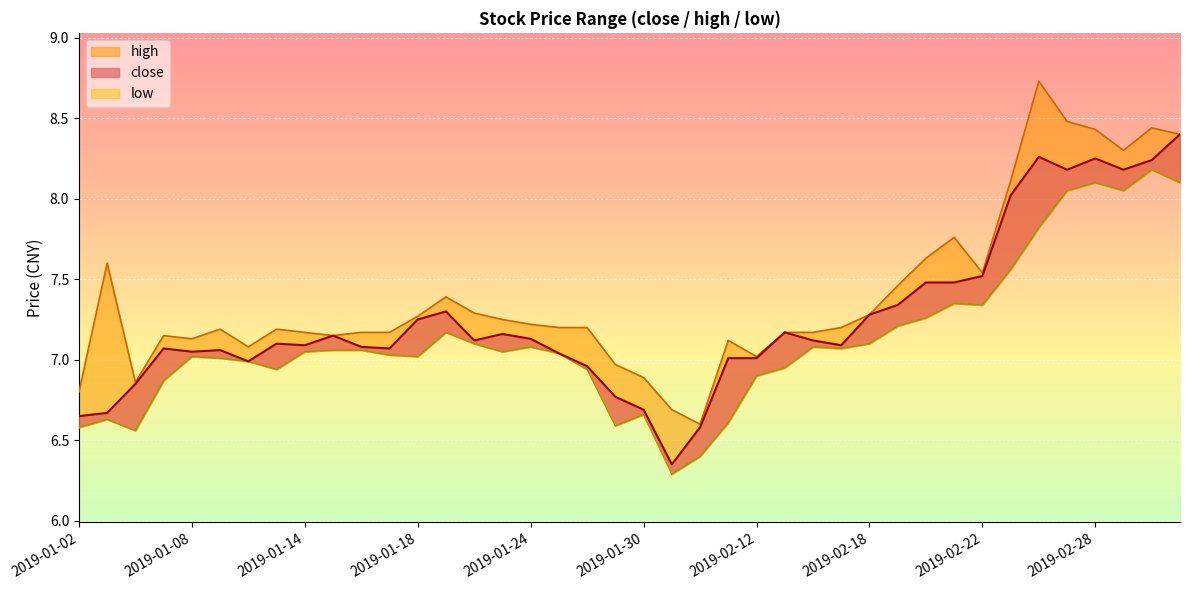

What is the minimum value shown in the chart?

6.3